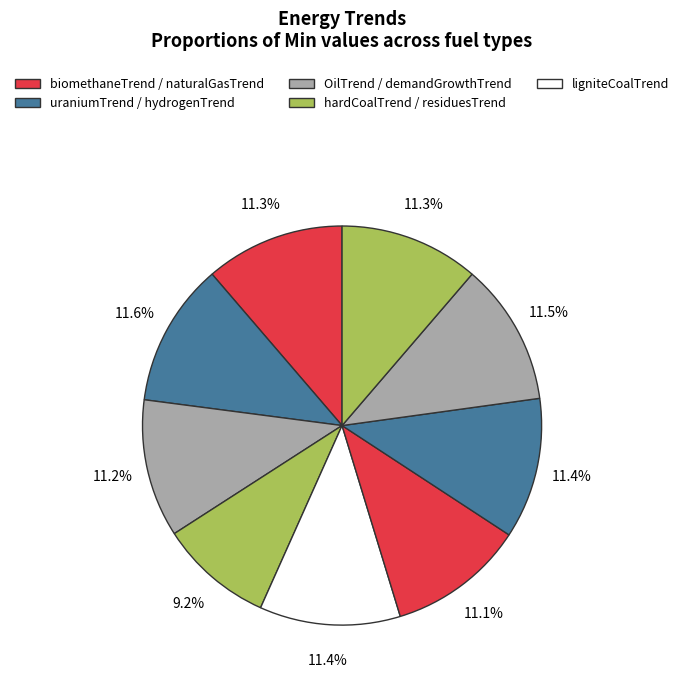

What is the largest slice in the pie chart?

uraniumTrend